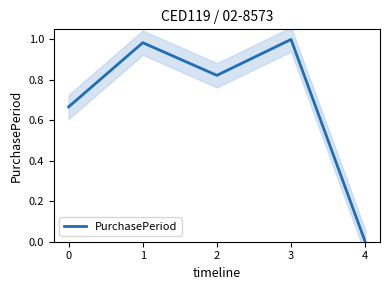

Count the number of data series in this chart.

1